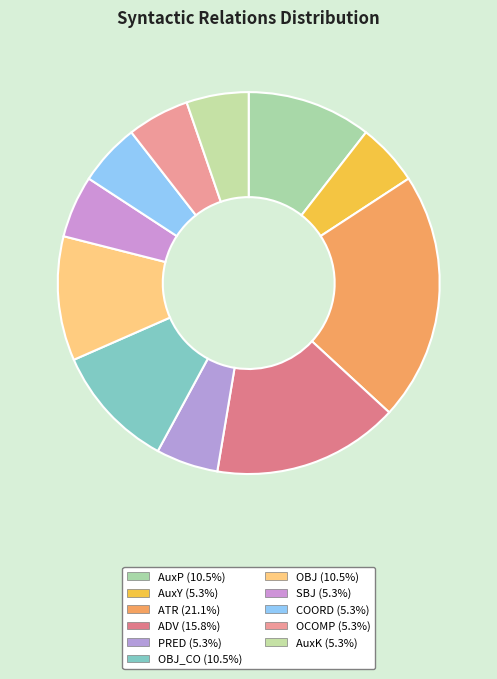

Count the number of slices in the pie.

11